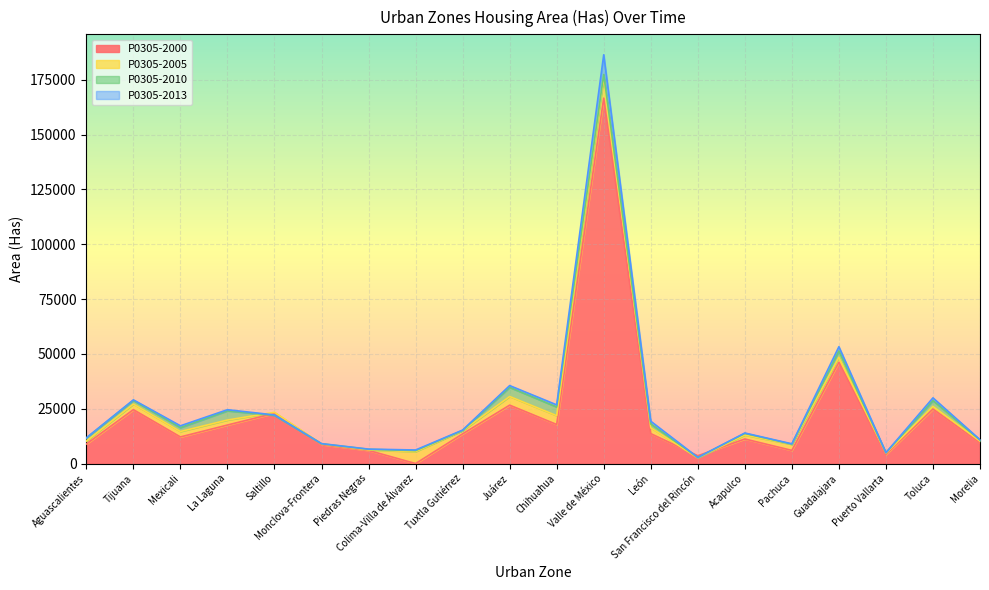

At which category does P0305-2000 reach its first local peak?

Tijuana